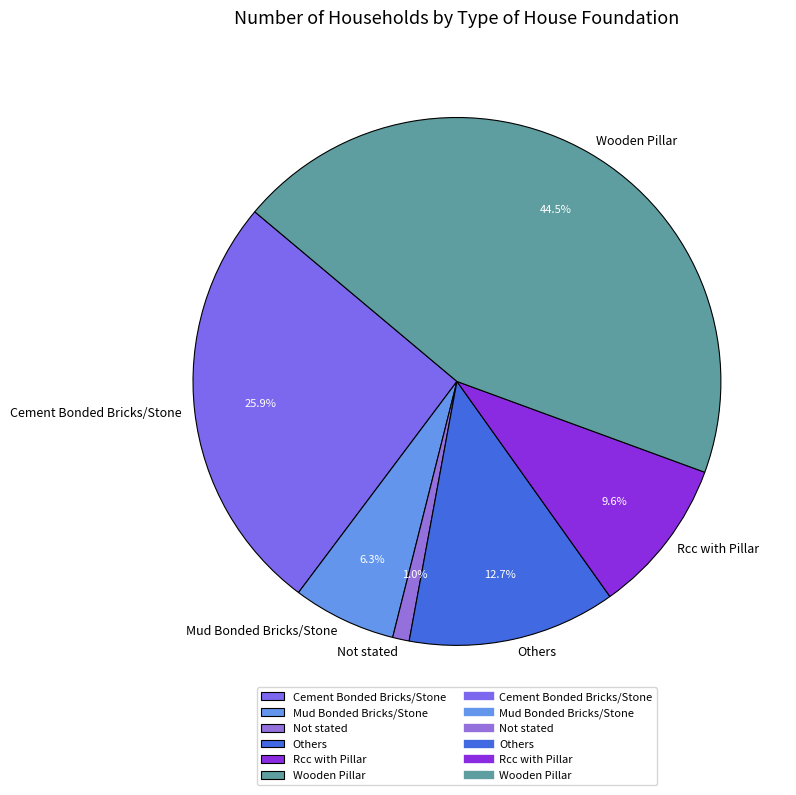

What is the largest slice in the pie chart?

Wooden Pillar